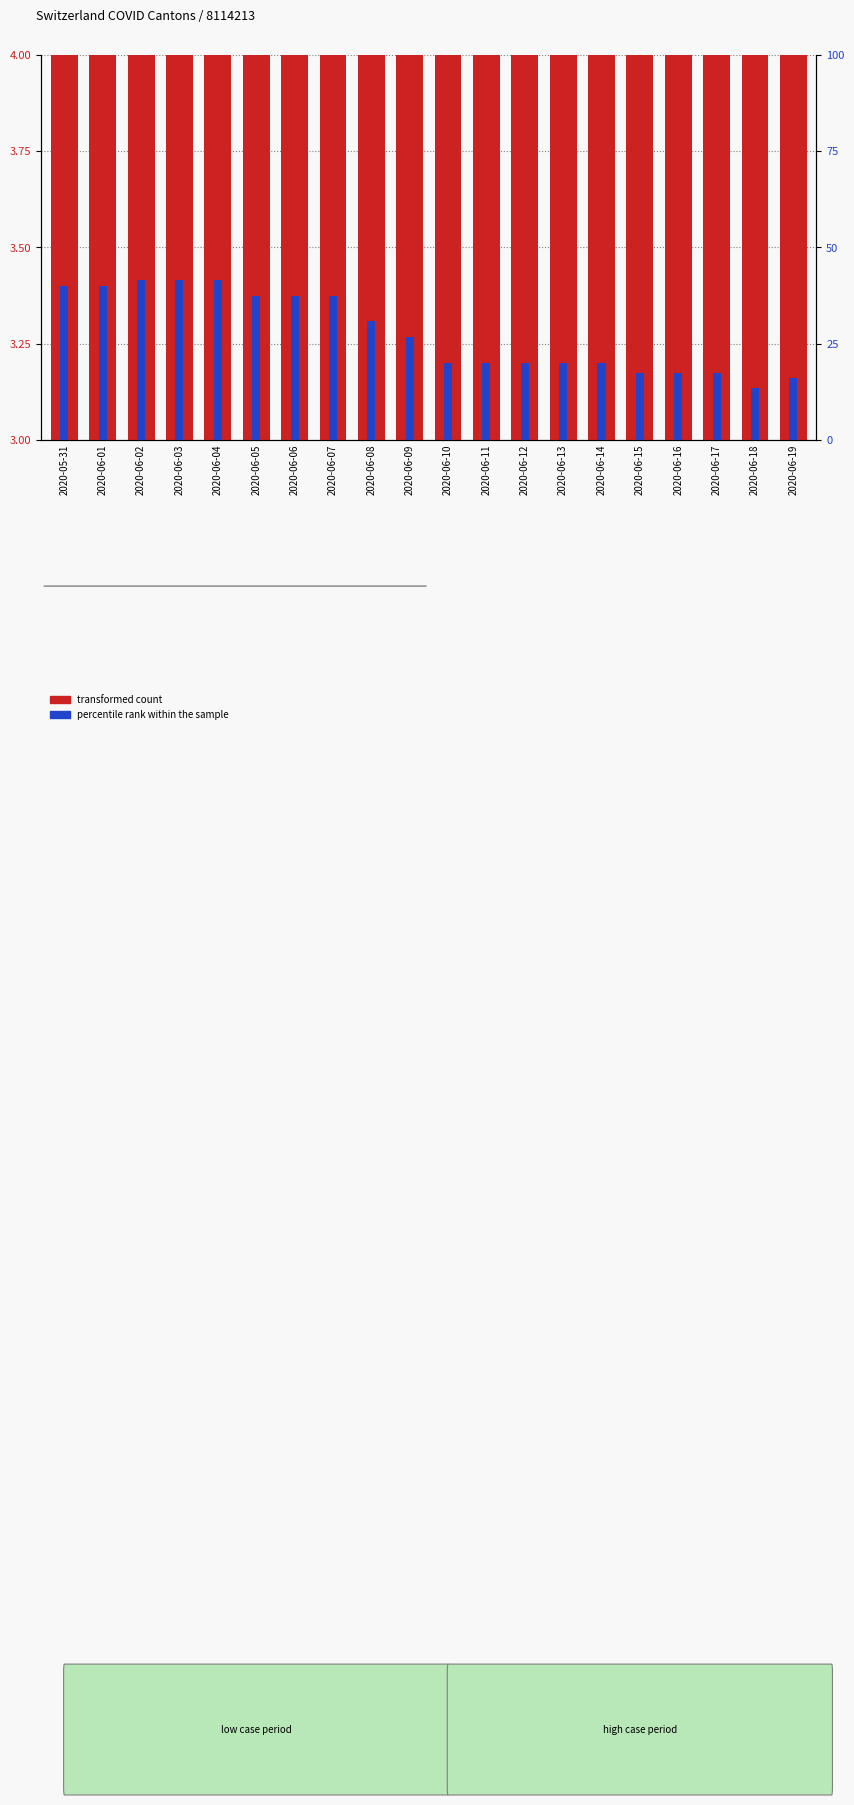

List the labels in order of transformed count value, largest first.

2020-05-31, 2020-06-04, 2020-06-01, 2020-06-03, 2020-06-05, 2020-06-07, 2020-06-06, 2020-06-02, 2020-06-08, 2020-06-09, 2020-06-10, 2020-06-11, 2020-06-12, 2020-06-13, 2020-06-14, 2020-06-15, 2020-06-16, 2020-06-19, 2020-06-17, 2020-06-18